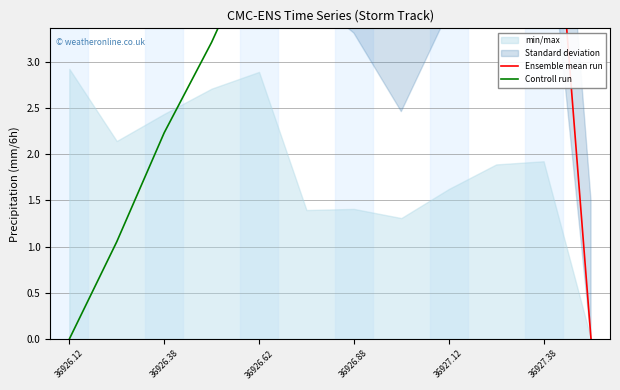

Is the value of Controll run at 8 greater than the value of Ensemble mean run at 11?

Yes